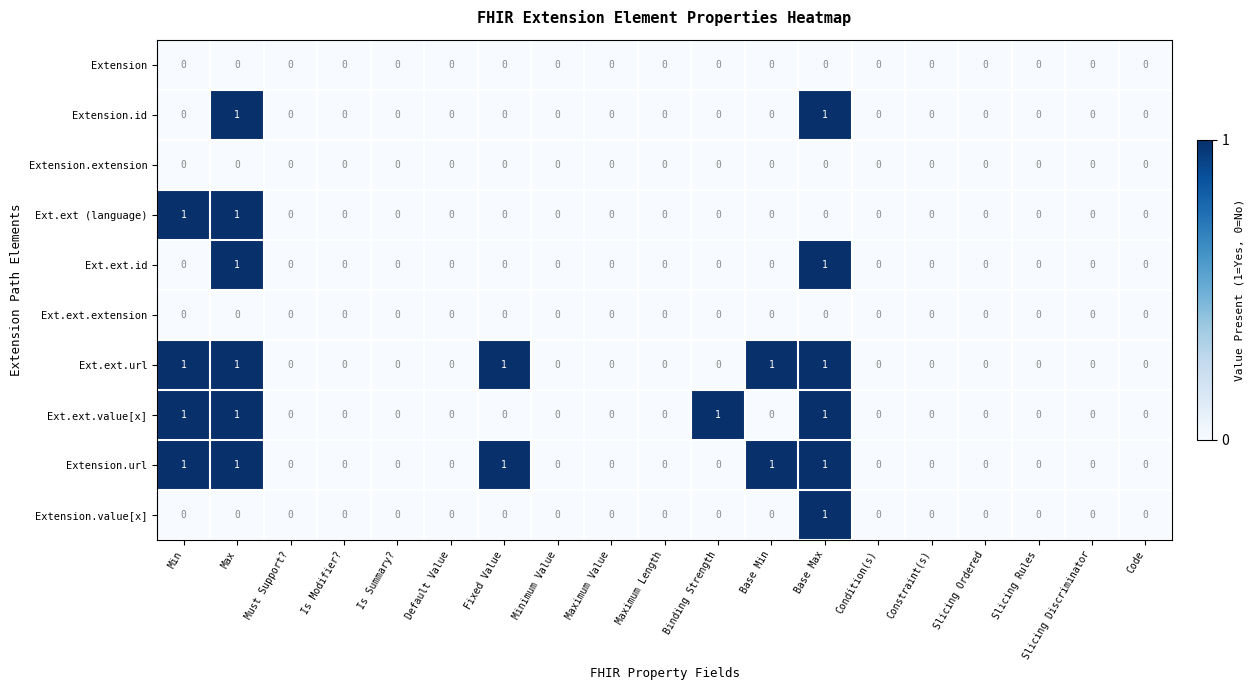

The value of Extension at Binding Strength is 0. True or false?

True